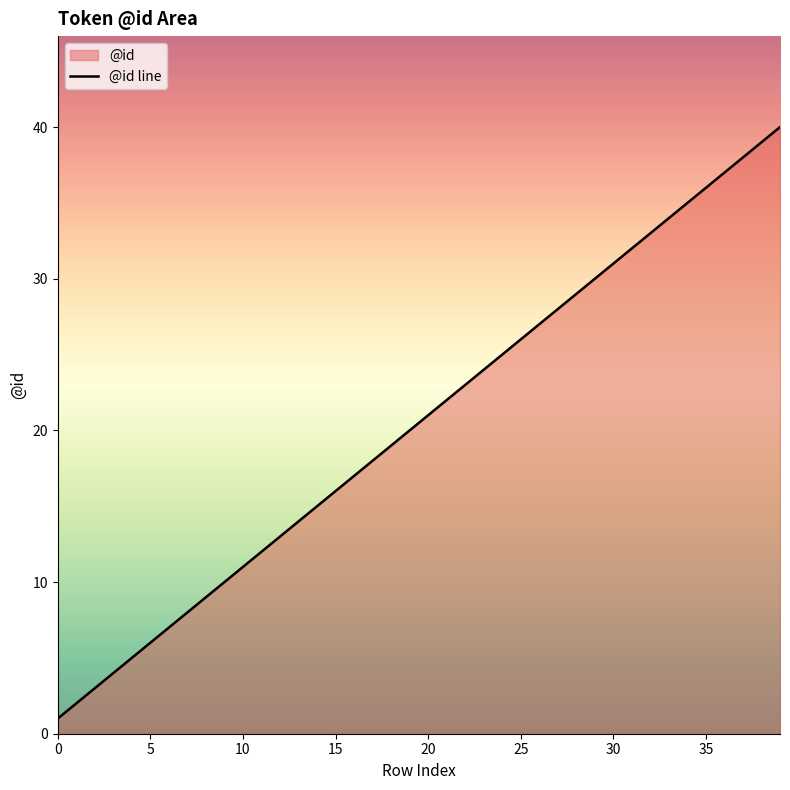

True or false: the data shows 16 at 15.

True